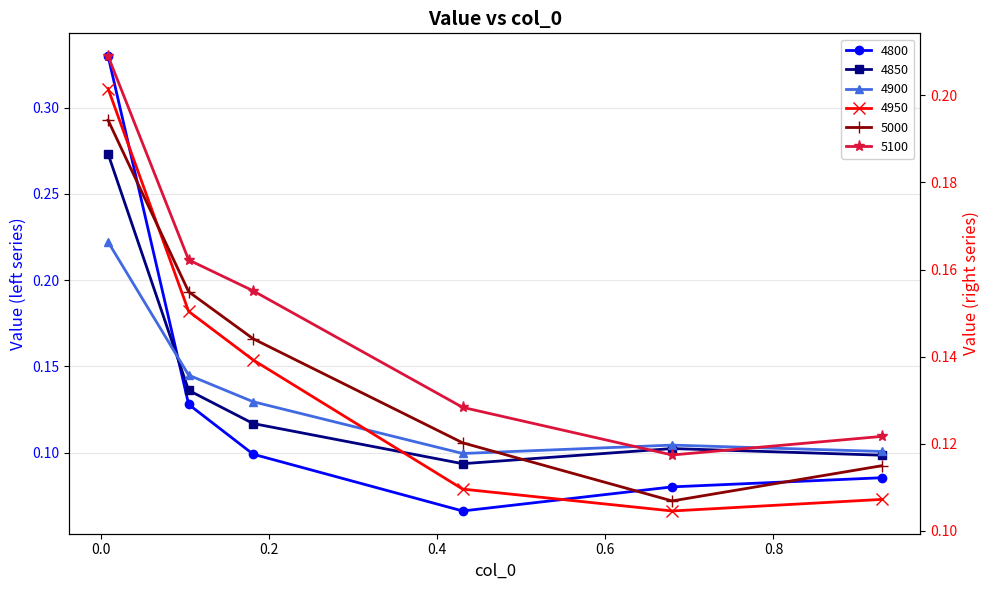

What is the label of the 4th point from the right?

0.2